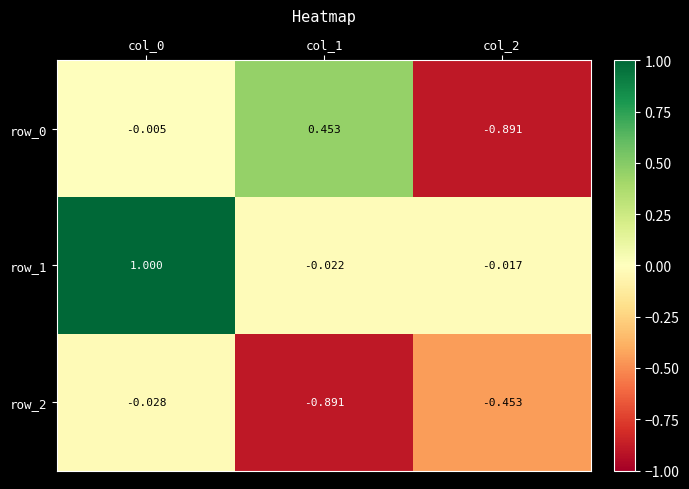

How many values in row_0 are above zero?

1